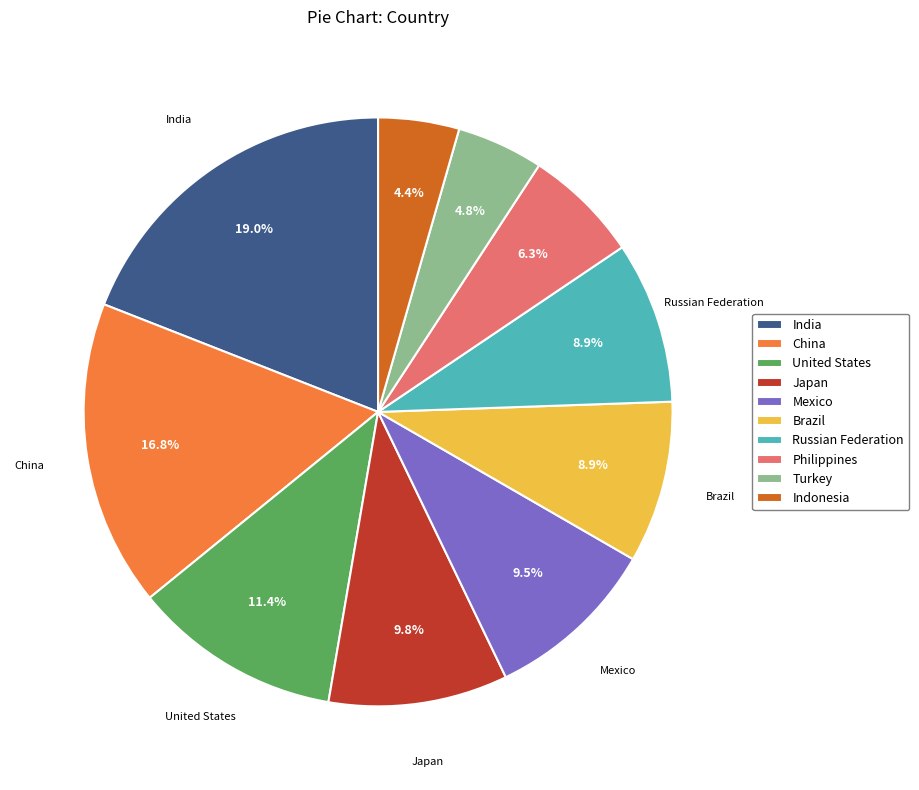

What percentage do Russian Federation and Japan together represent?

18.7%